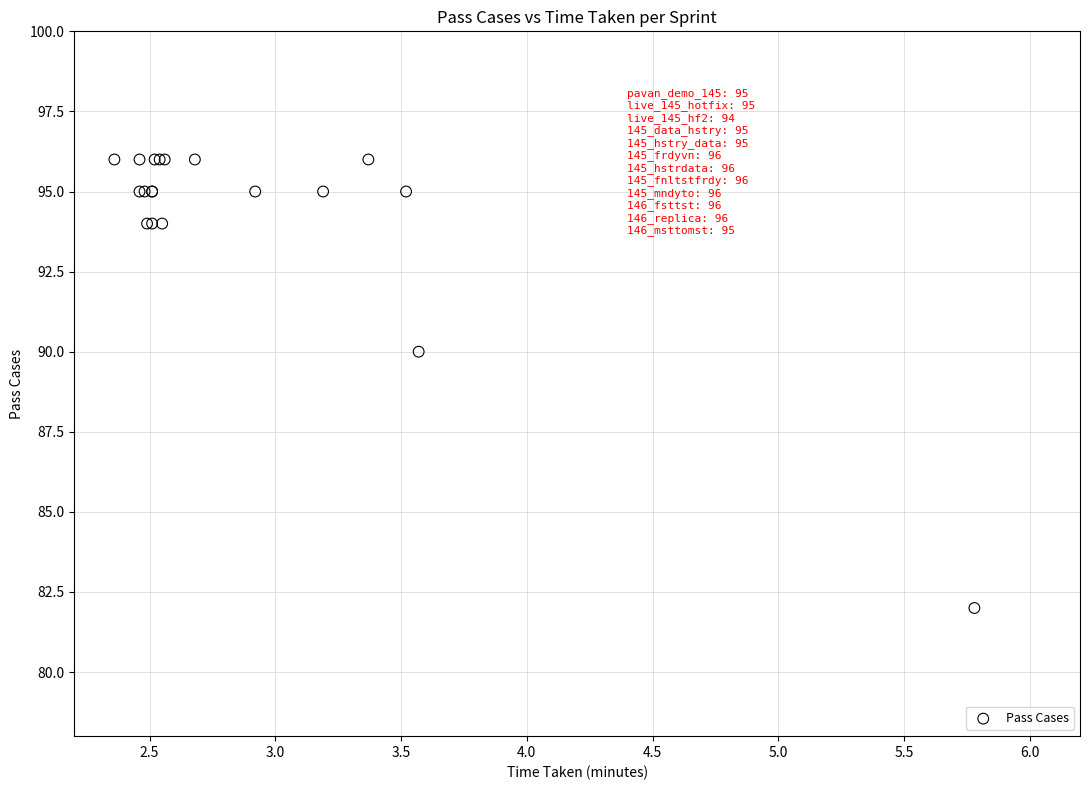

What Y value in the scatter plot is closest to 89?

90